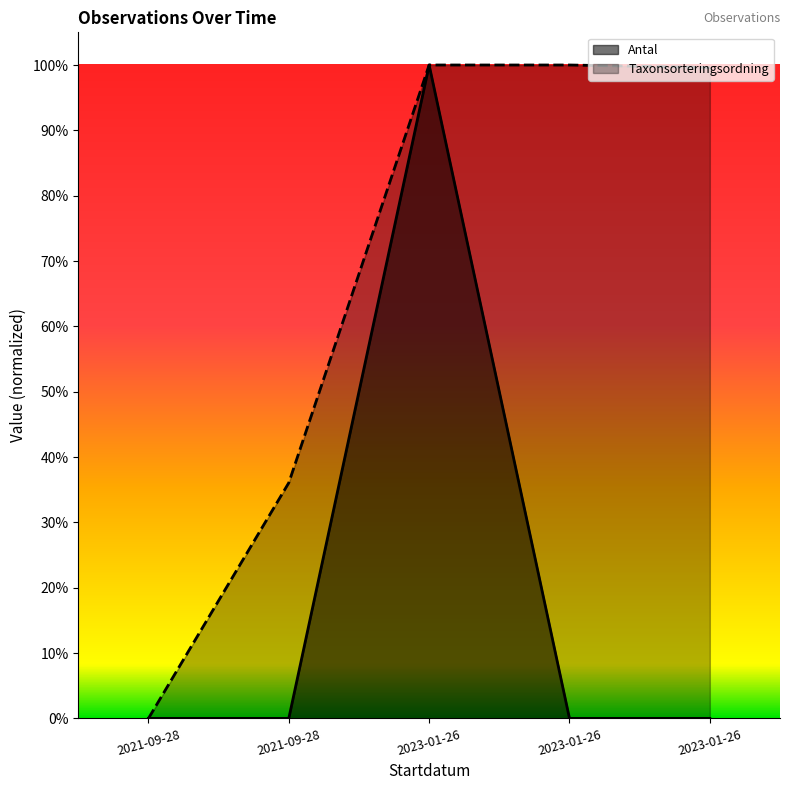

At which category does the chart reach its minimum across all series?

2021-09-28